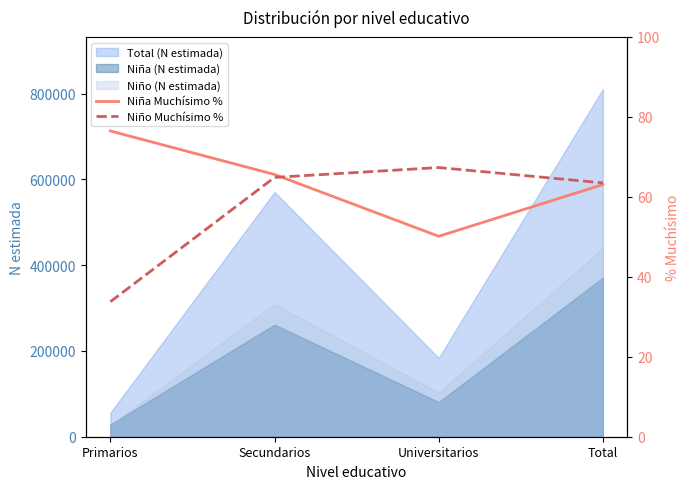

In Niño Muchísimo %, how many points are higher than both neighbors (excluding endpoints)?

1